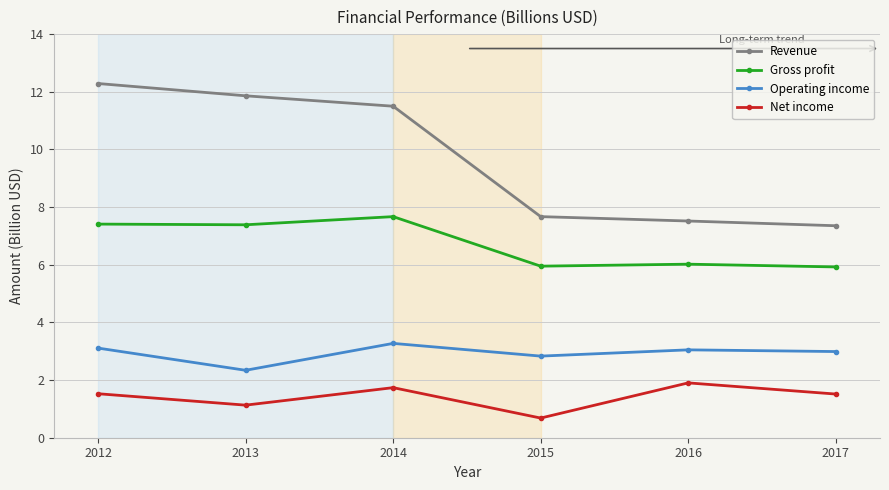

How many lines are shown in the chart?

4